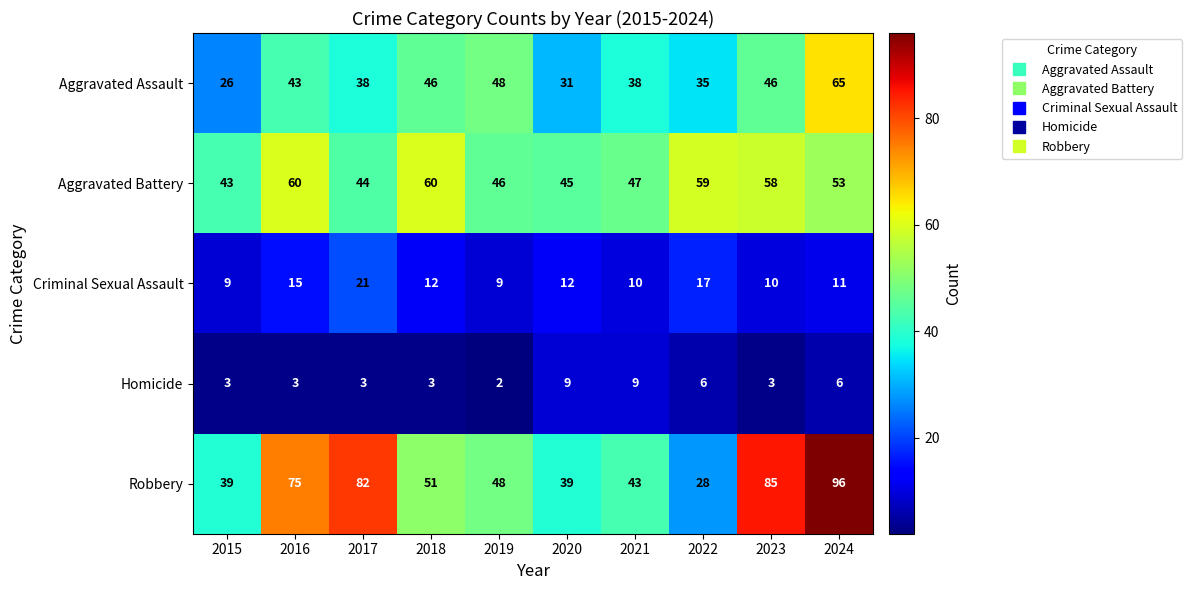

What is the sum of the Aggravated Assault values at 2018 and 2024?

111